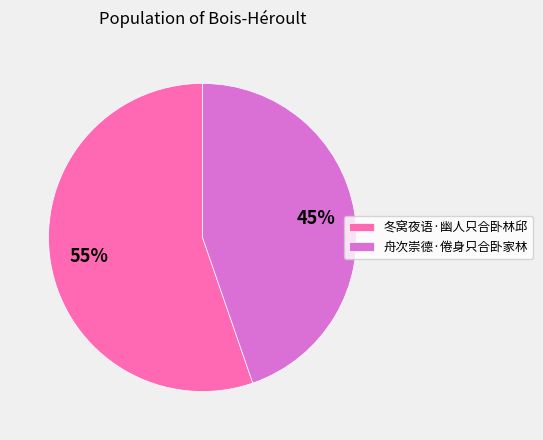

To the nearest percent, what is the average slice percentage?

50%